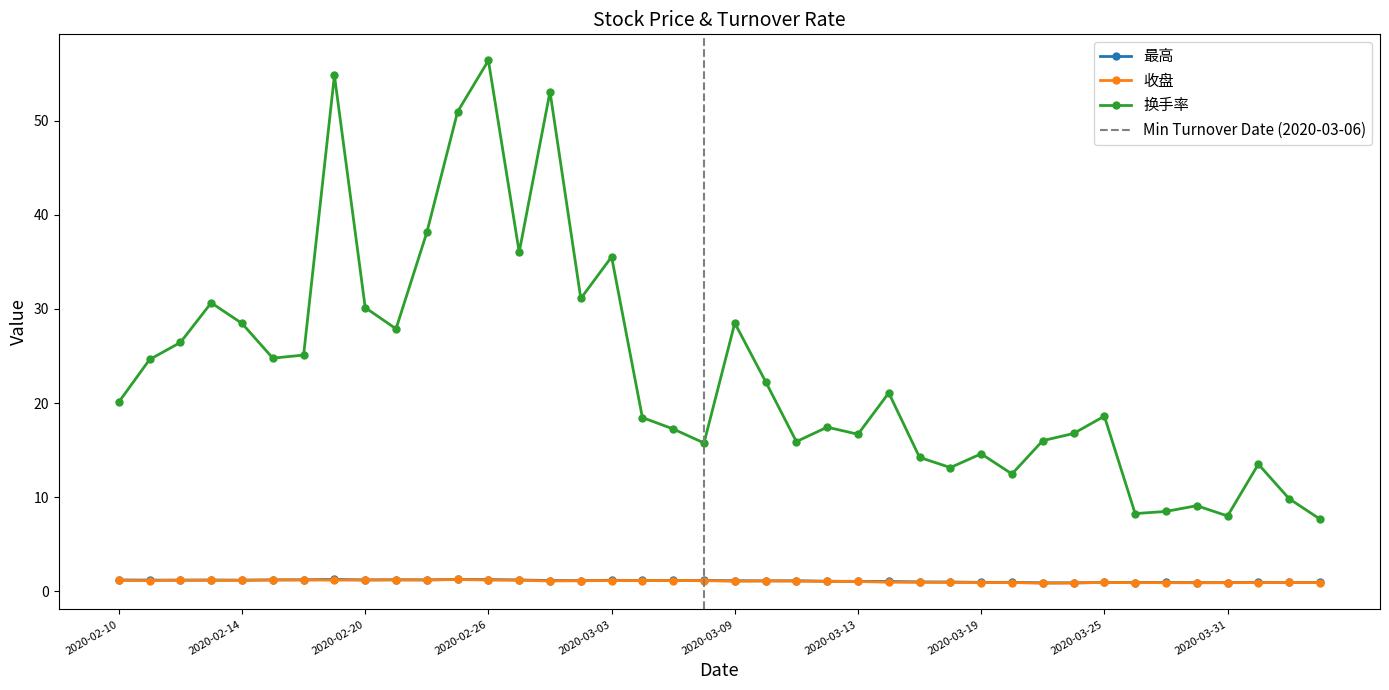

At how many categories does at least one series exceed 30?

10